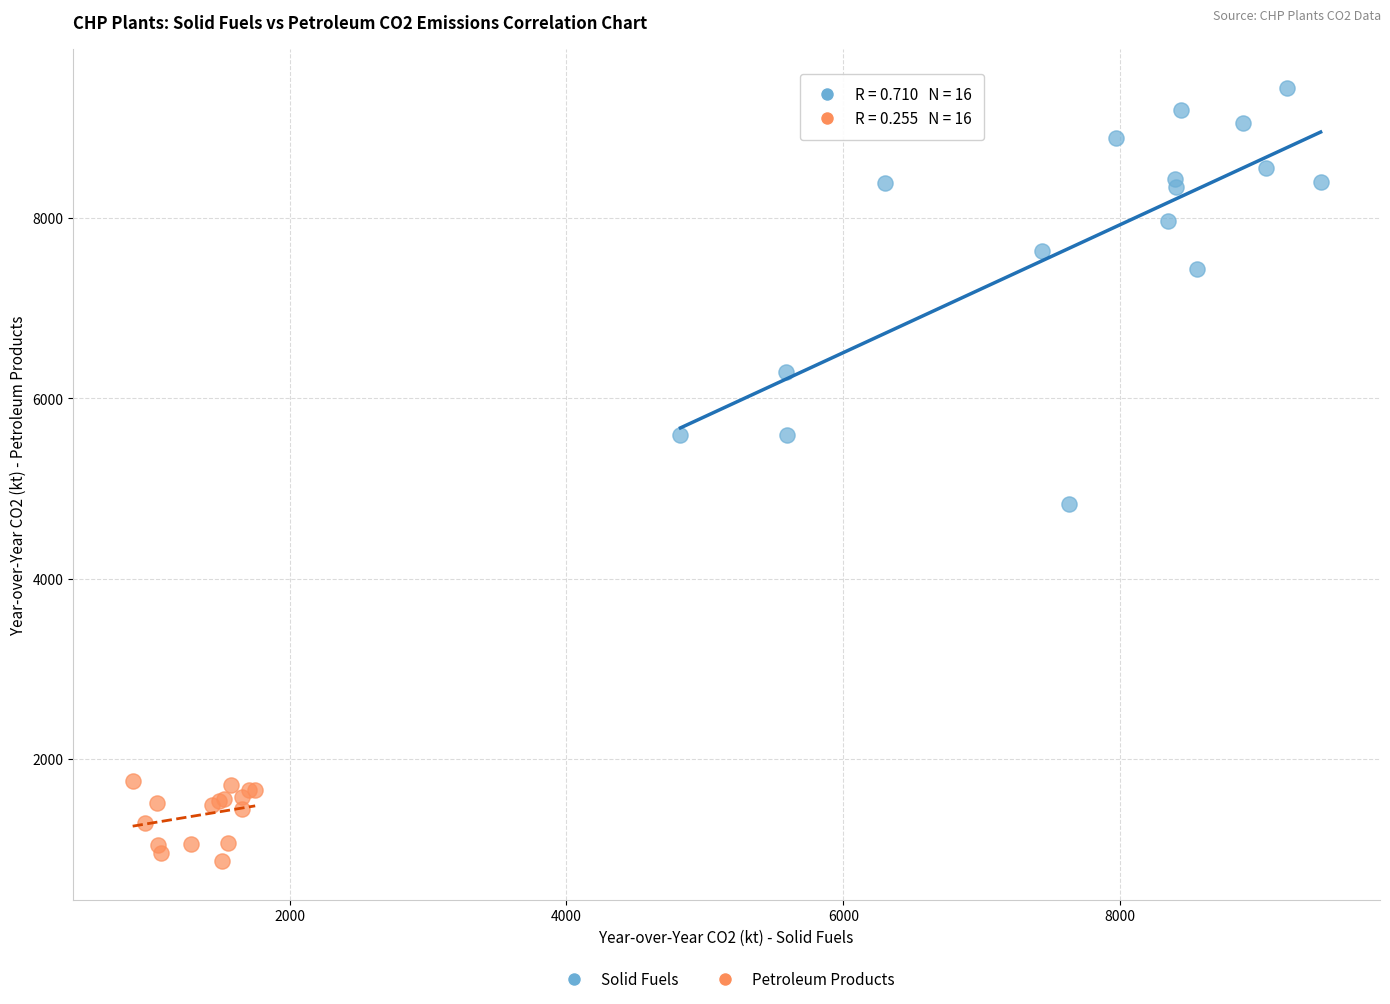

Which series contains the lowest Y value?

Petroleum Products